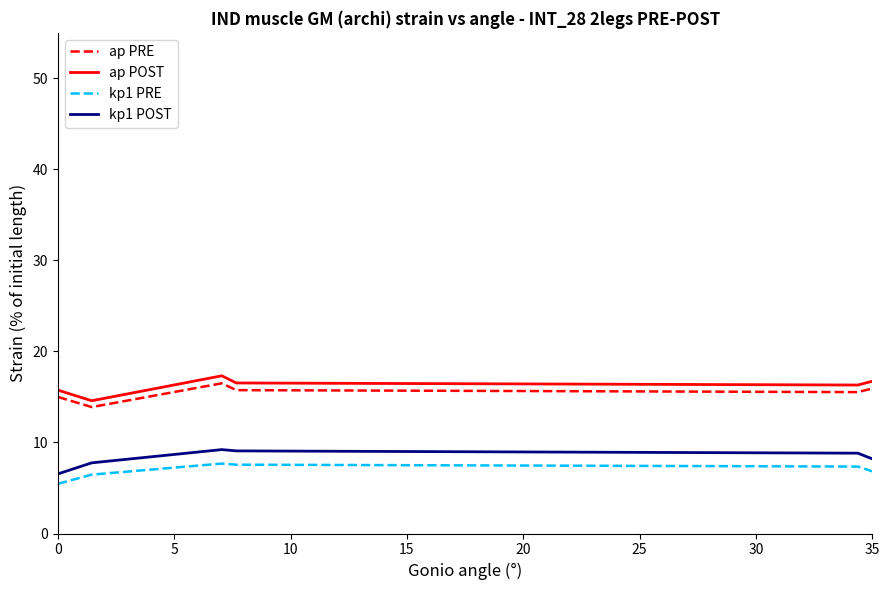

True or false: ap PRE and kp1 POST intersect in this chart.

False